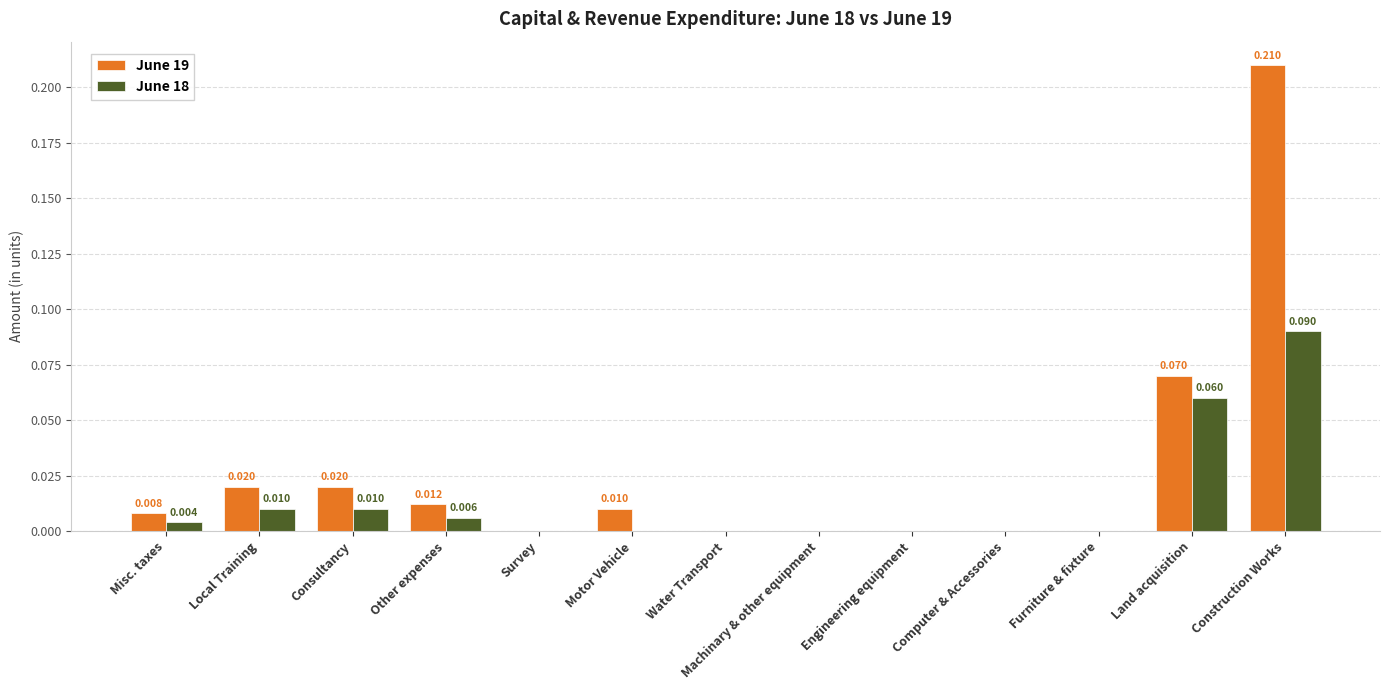

At which category is the sum across all series the highest?

Construction Works